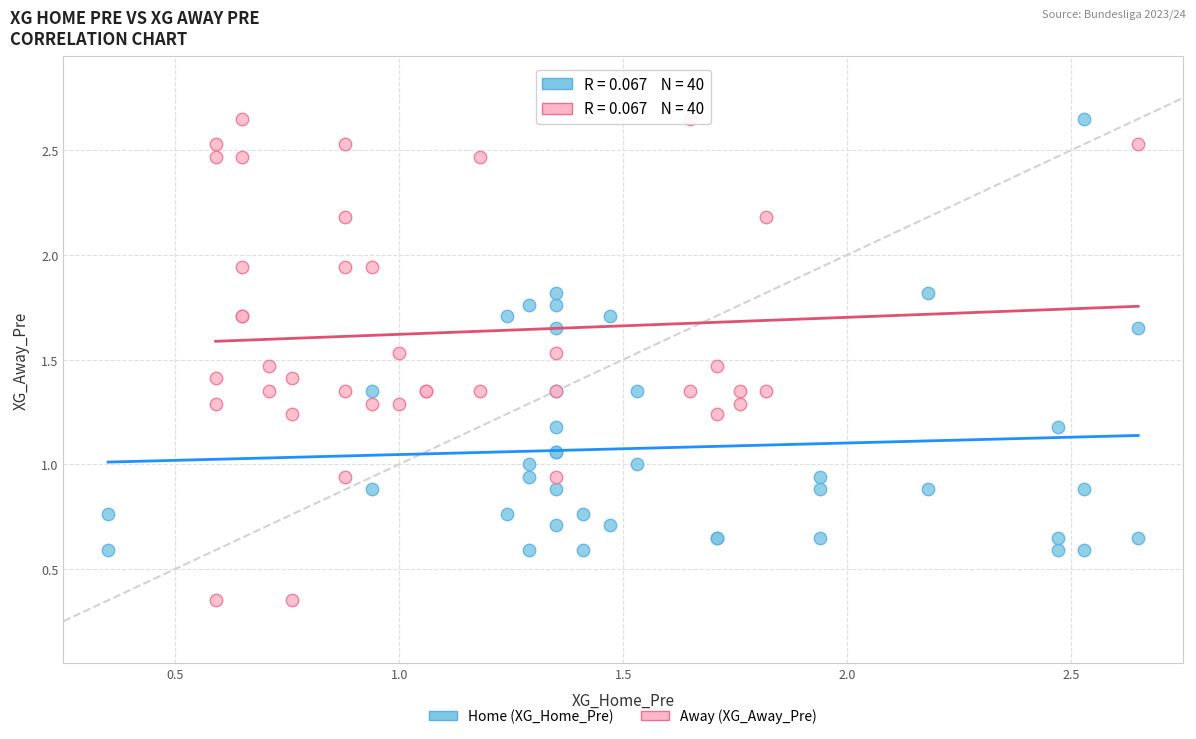

Which series has the largest Y range (max minus min)?

Away (XG_Away_Pre)